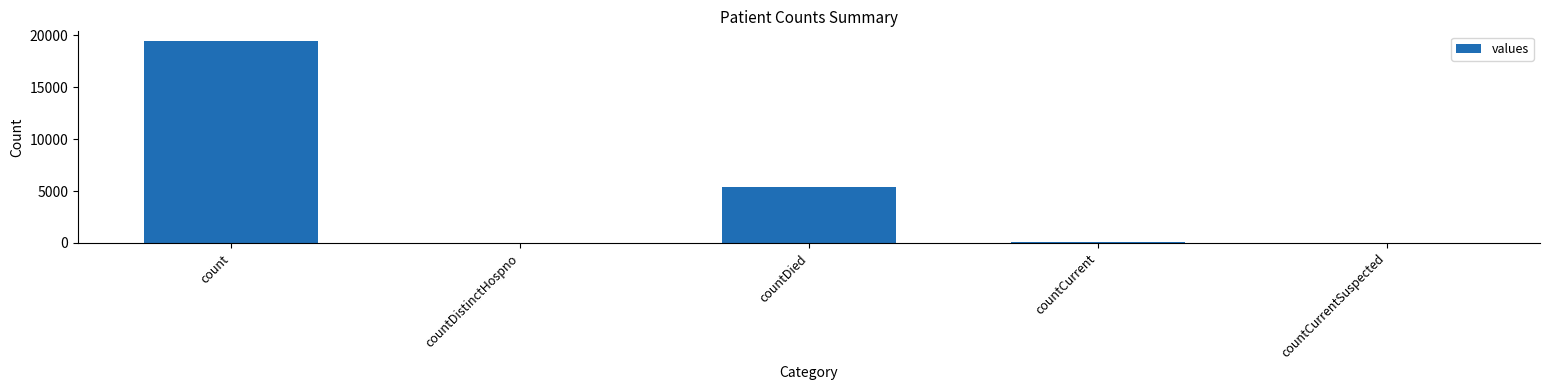

How many data points does each series have?

5